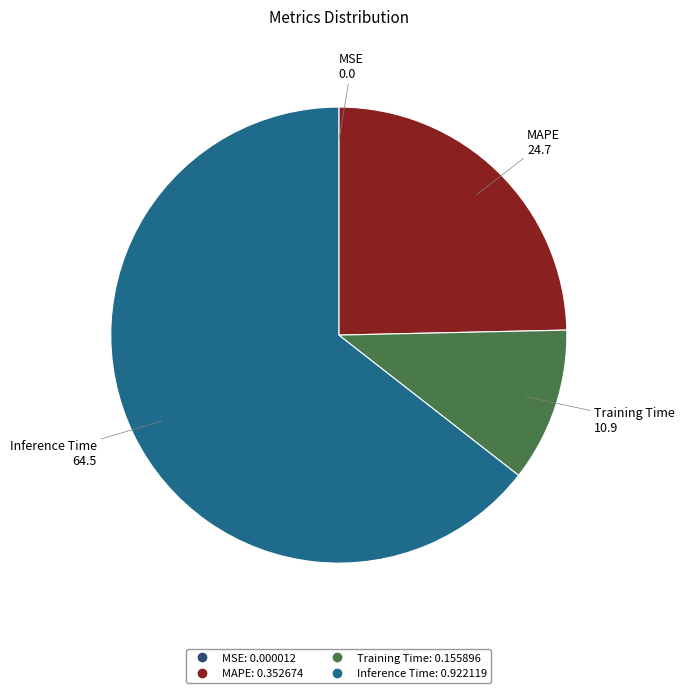

Does any single category account for the majority?

Yes